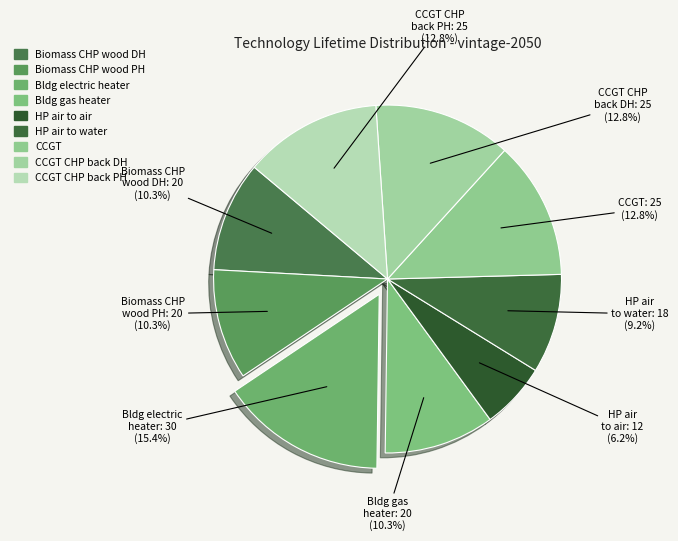

Does any single category account for the majority?

No